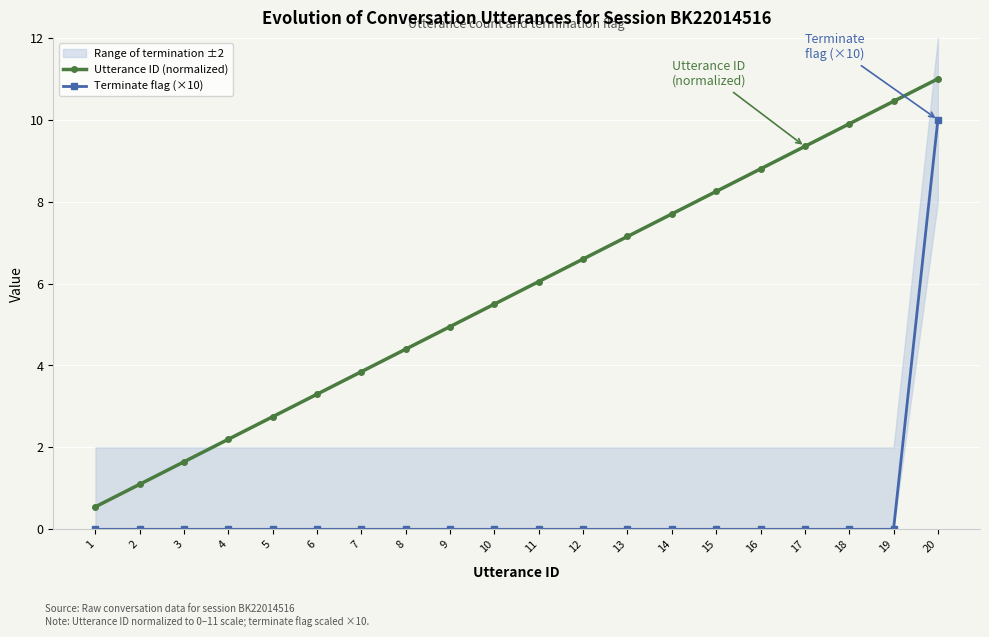

At which category does the chart reach its minimum across all series?

1